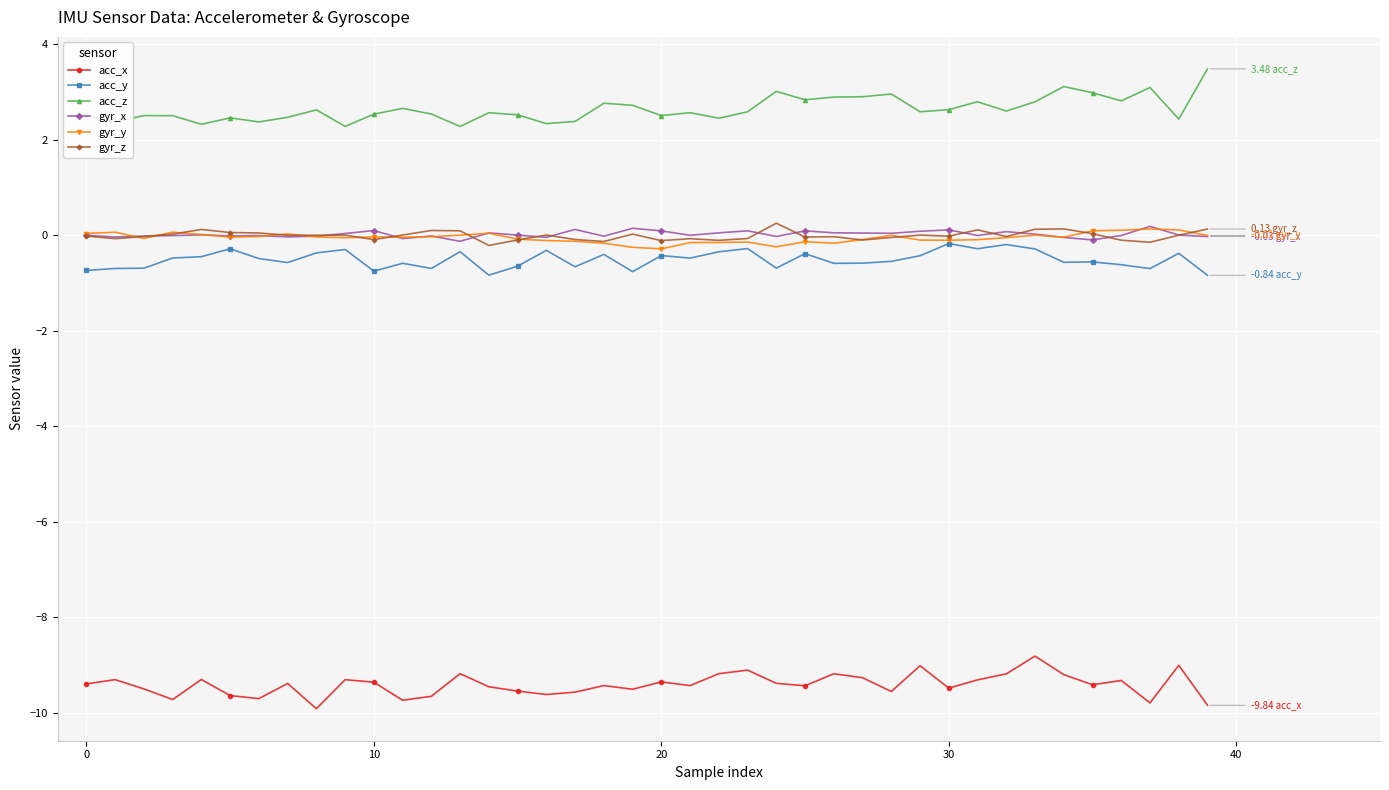

True or false: acc_z has more than 2 interior local peaks.

True